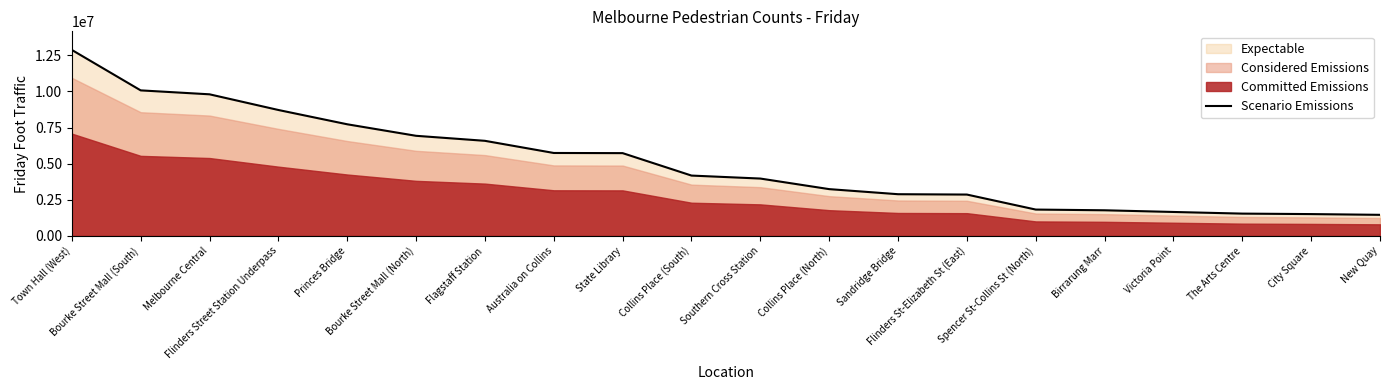

How many categories are shown in the chart?

20